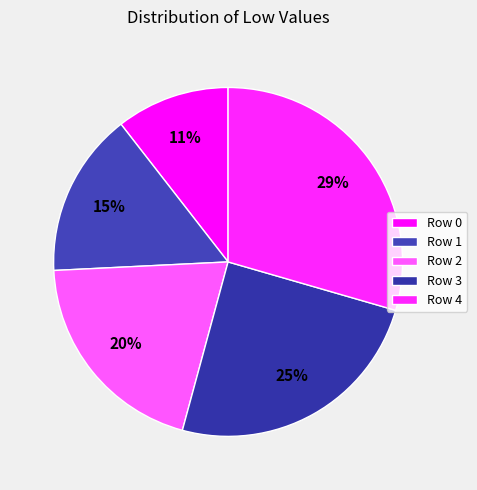

Count the number of slices in the pie.

5